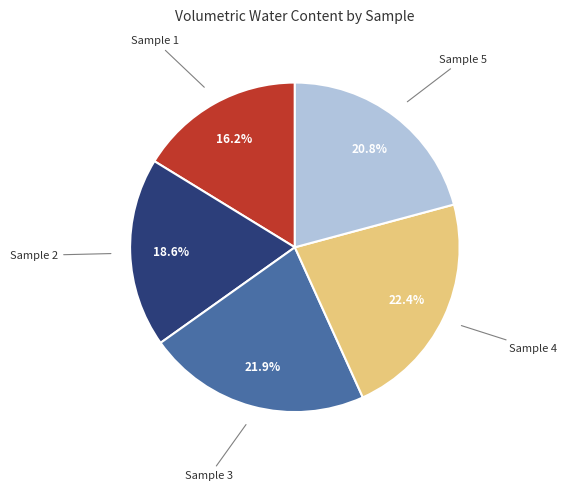

Does any single category account for the majority?

No